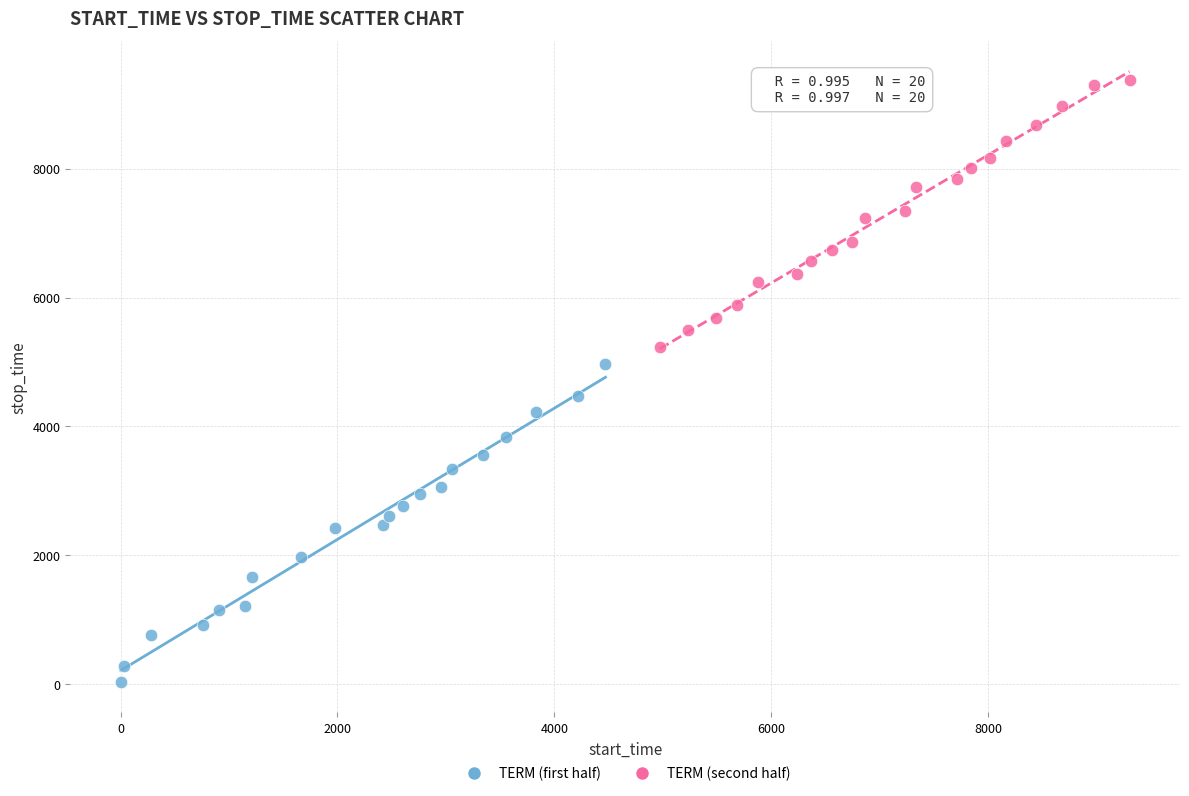

What are all the series names shown in the legend?

TERM (first half), TERM (second half)